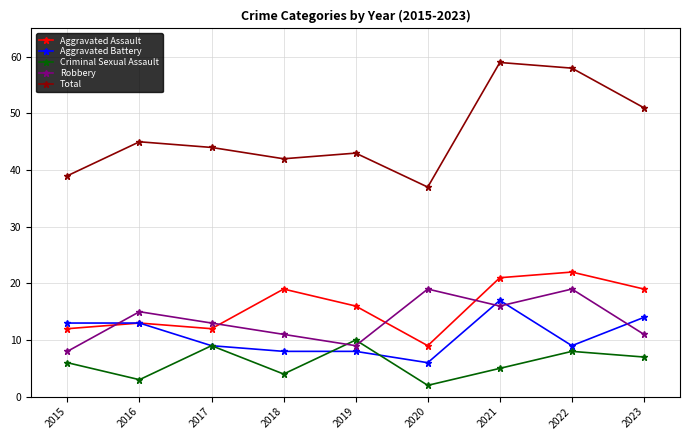

What is the difference between the highest and lowest values at 2021?

54